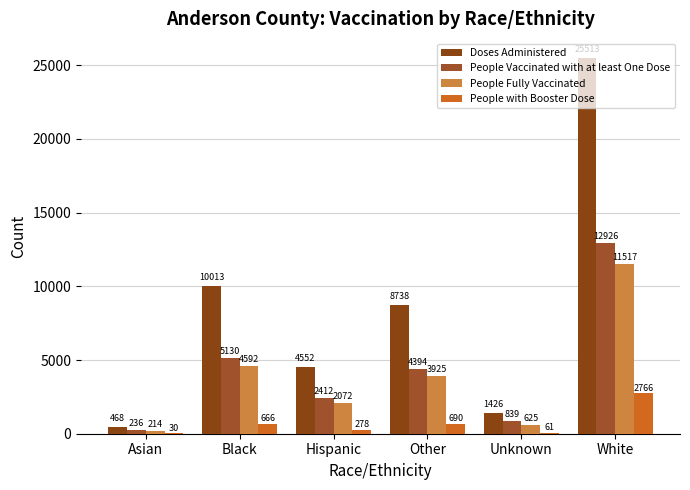

Are the bars horizontal?

No